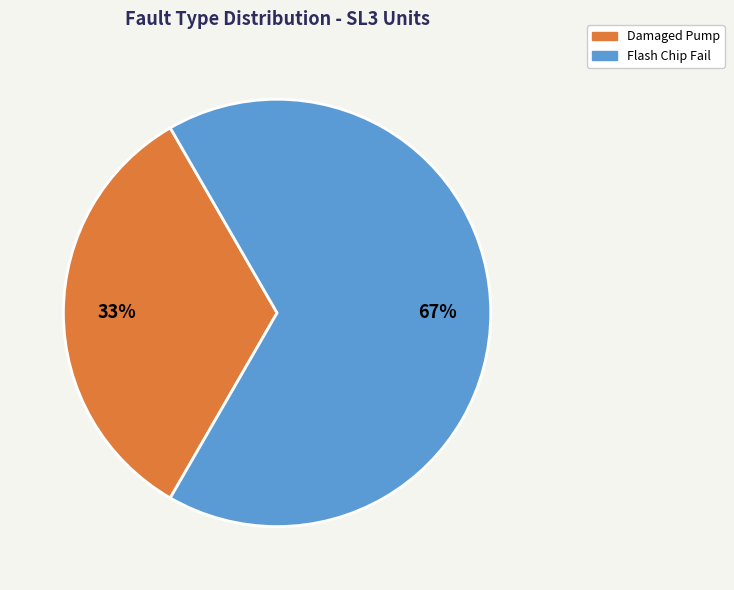

To the nearest percent, what percentage of the pie is Flash Chip Fail?

67%